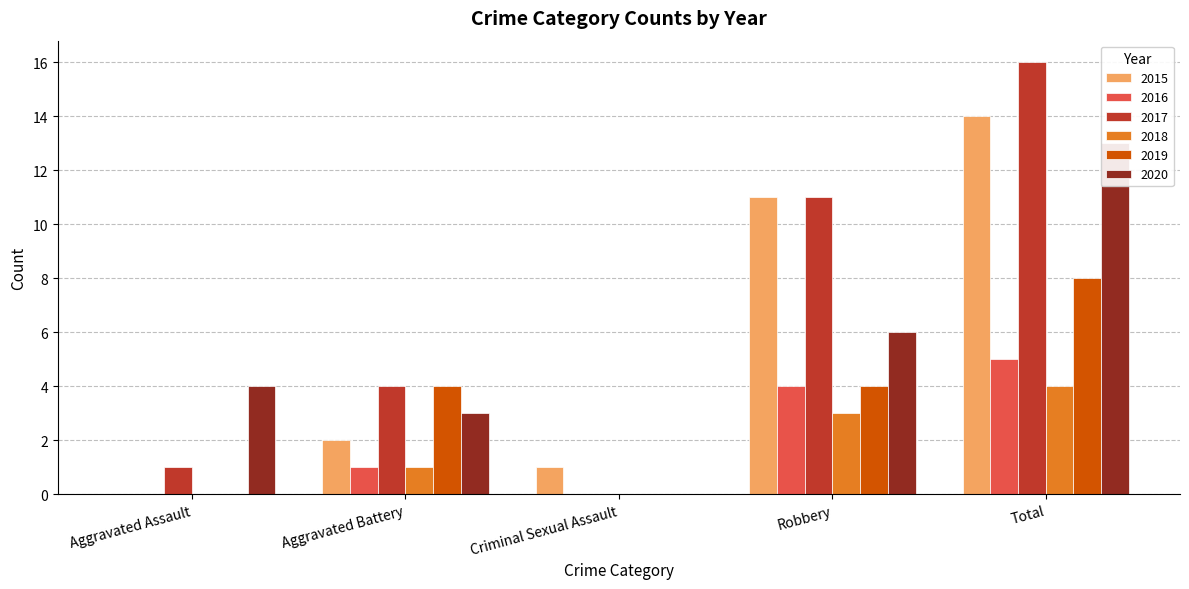

What is the spread (max minus min) of values at Aggravated Battery?

3